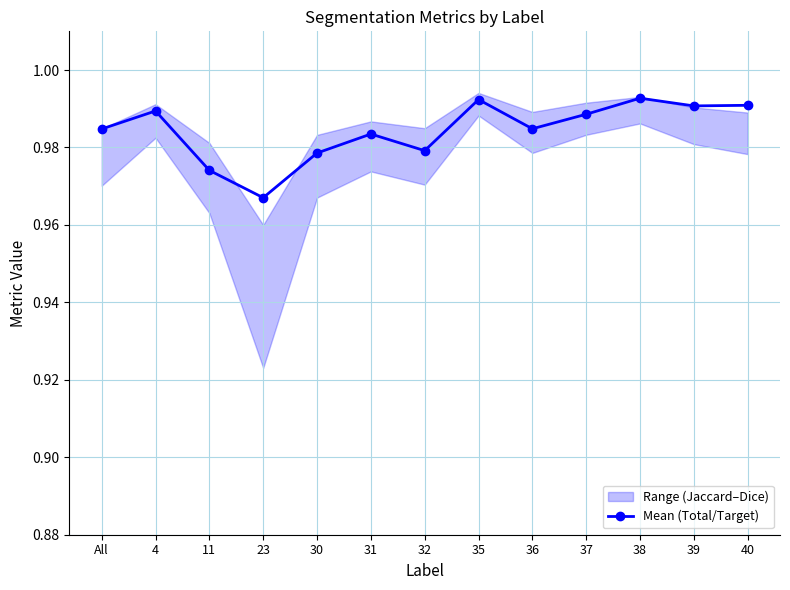

What is the label of the 2nd point from the right?

39